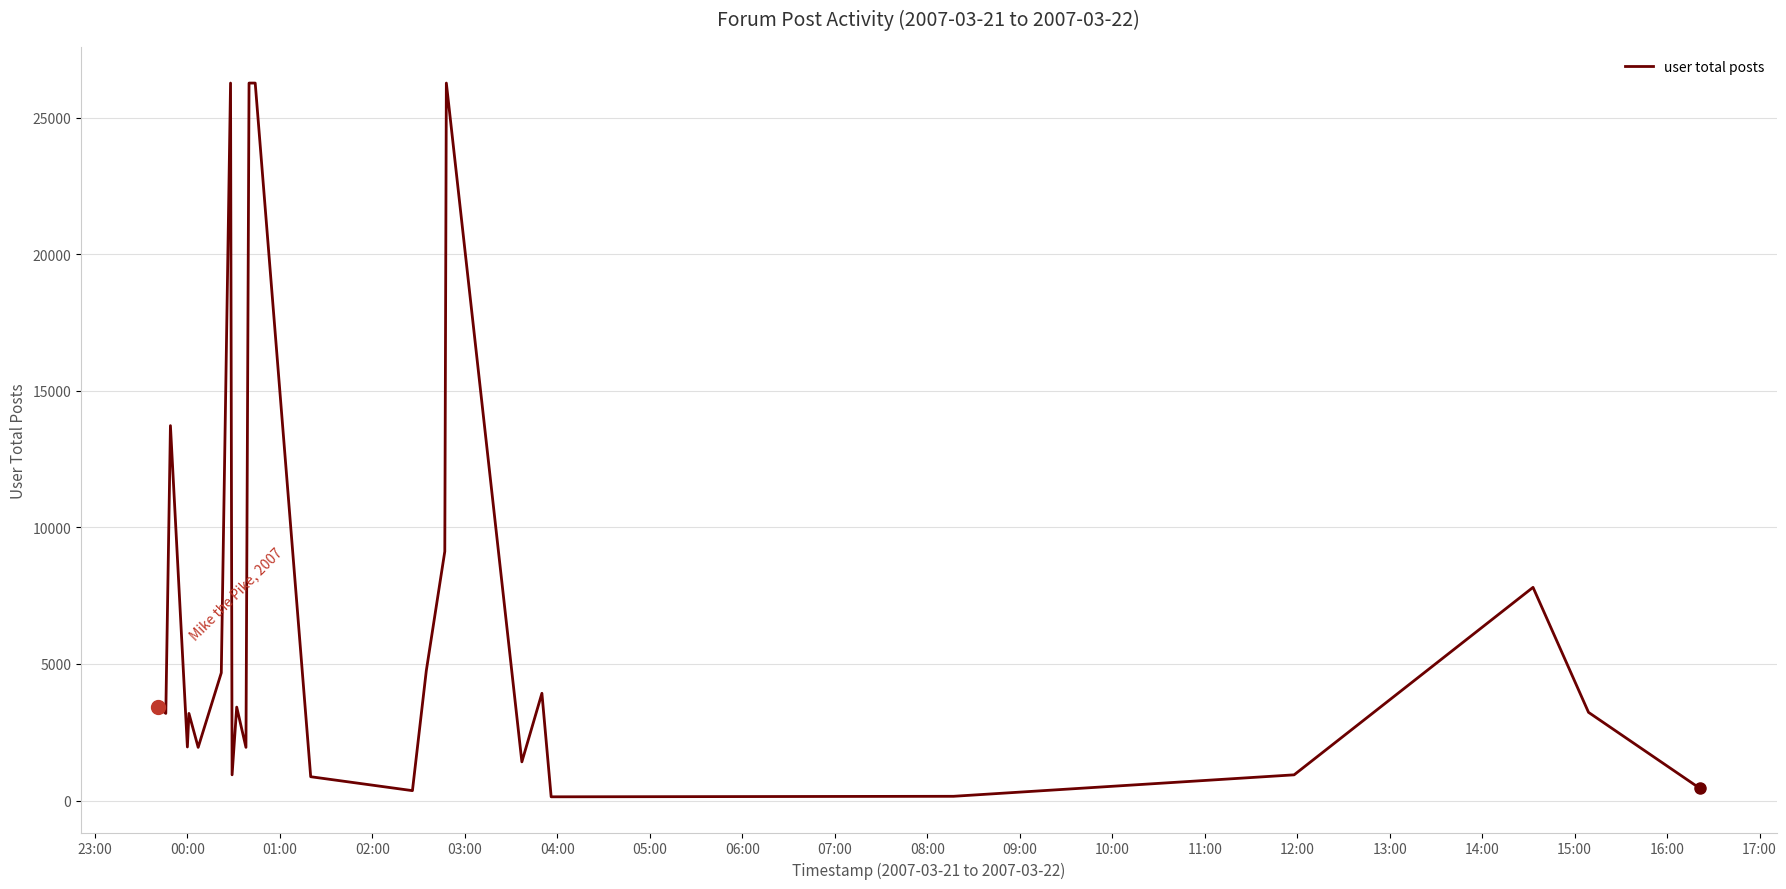

What is the maximum value shown in the chart?

26272